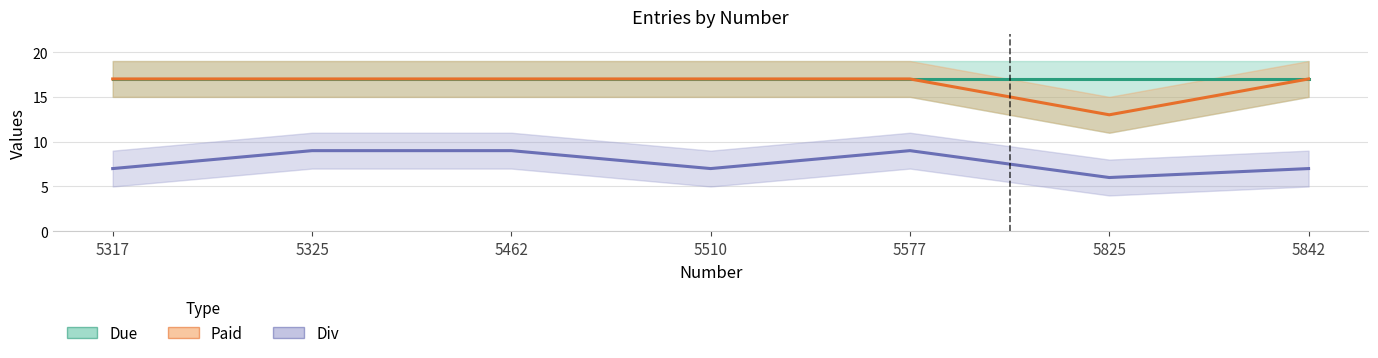

Reading left to right, list all the values displayed in this chart.

Due: 5317=17	5325=17	5462=17	5510=17	5577=17	5825=17	5842=17
Paid: 5317=17	5325=17	5462=17	5510=17	5577=17	5825=13	5842=17
Div: 5317=7	5325=9	5462=9	5510=7	5577=9	5825=6	5842=7